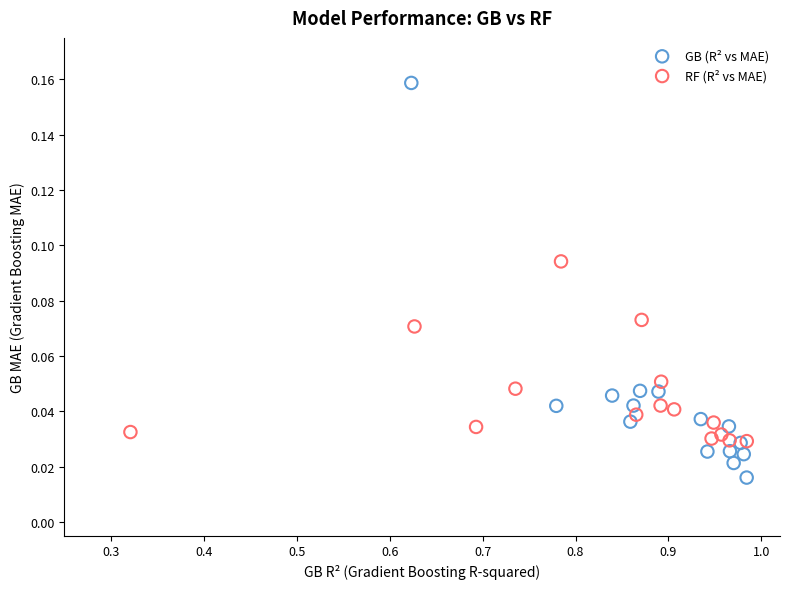

Which series has the largest Y range (max minus min)?

GB (R² vs MAE)